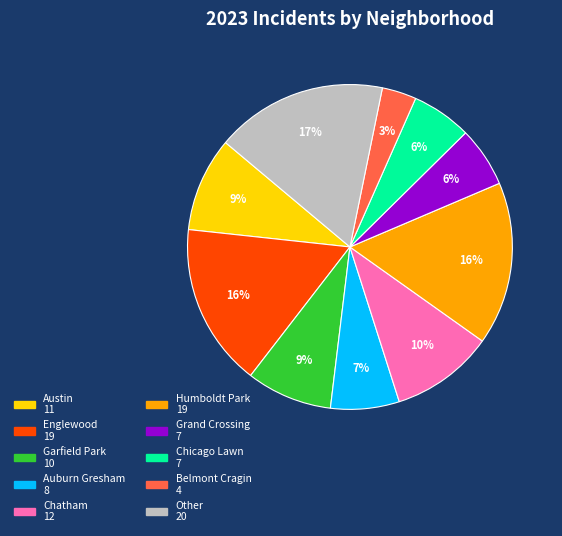

Between Other and Garfield Park, which is larger?

Other